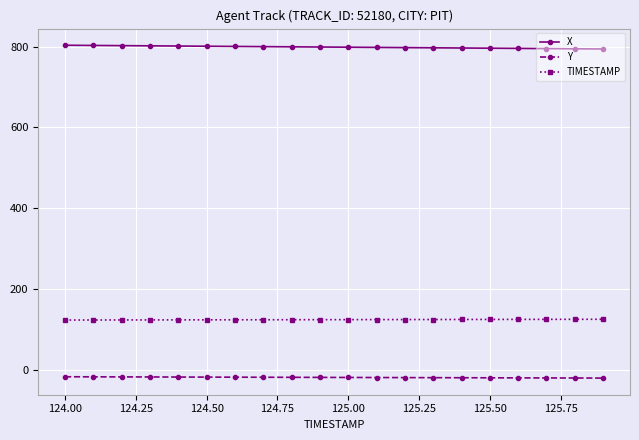

What is the greatest value displayed?

803.3